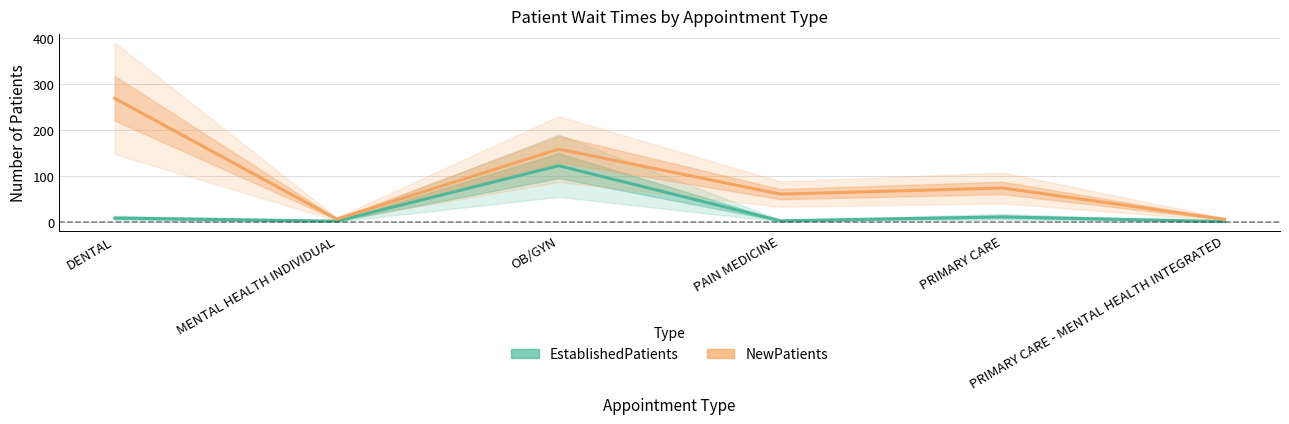

Which category has the highest value across all series?

DENTAL